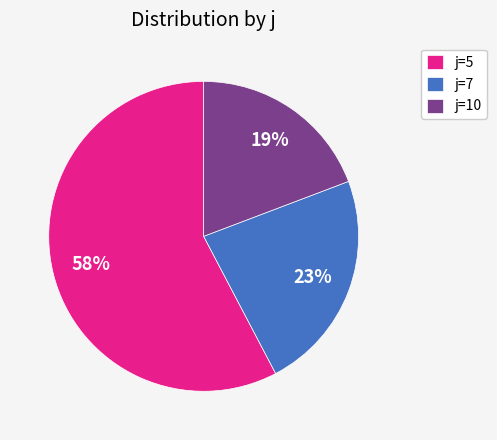

Count the number of slices in the pie.

3